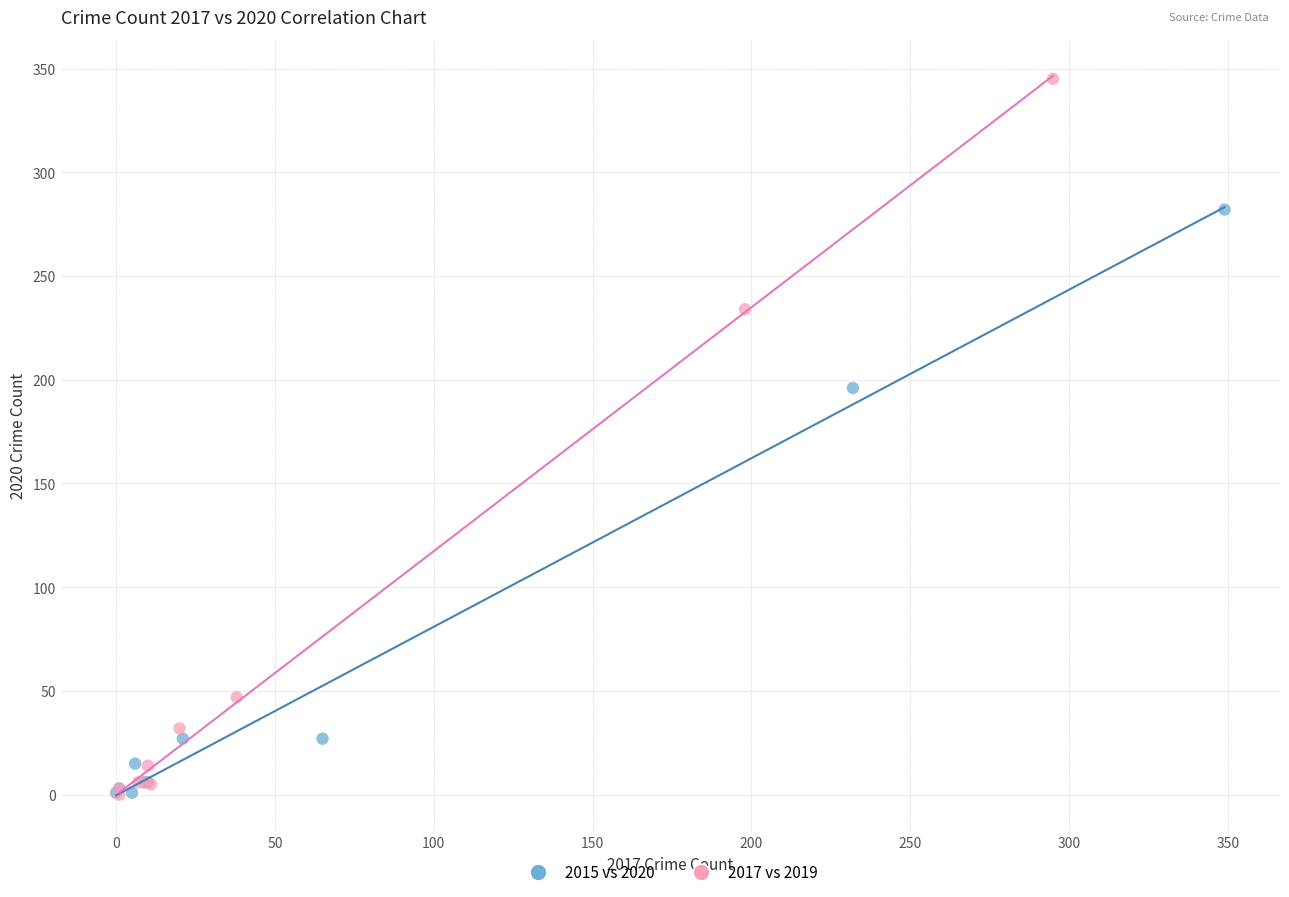

Which series has the widest spread of Y values?

2017 vs 2019